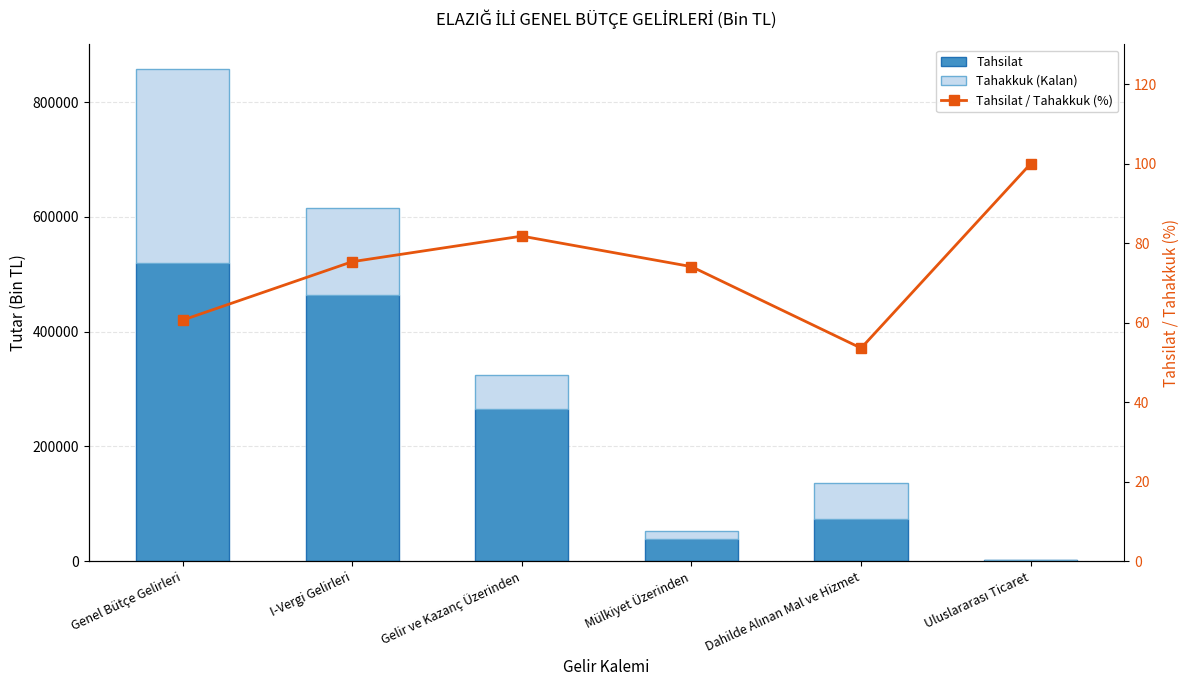

What are all the series names shown in the legend?

Tahsilat, Tahakkuk (Kalan), Tahsilat / Tahakkuk (%)